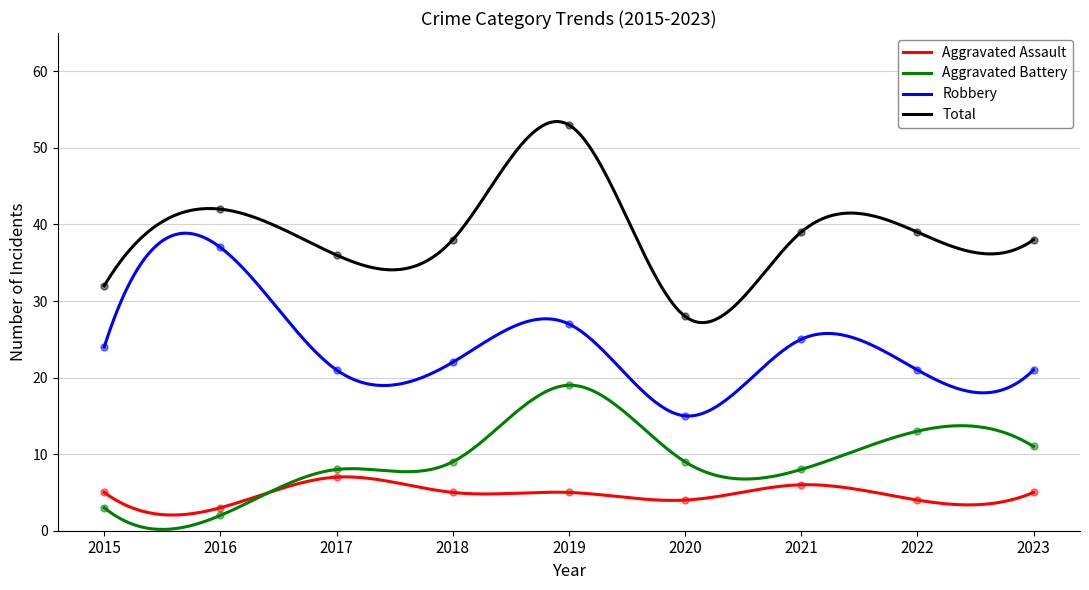

At which category is the sum across all series the highest?

2019